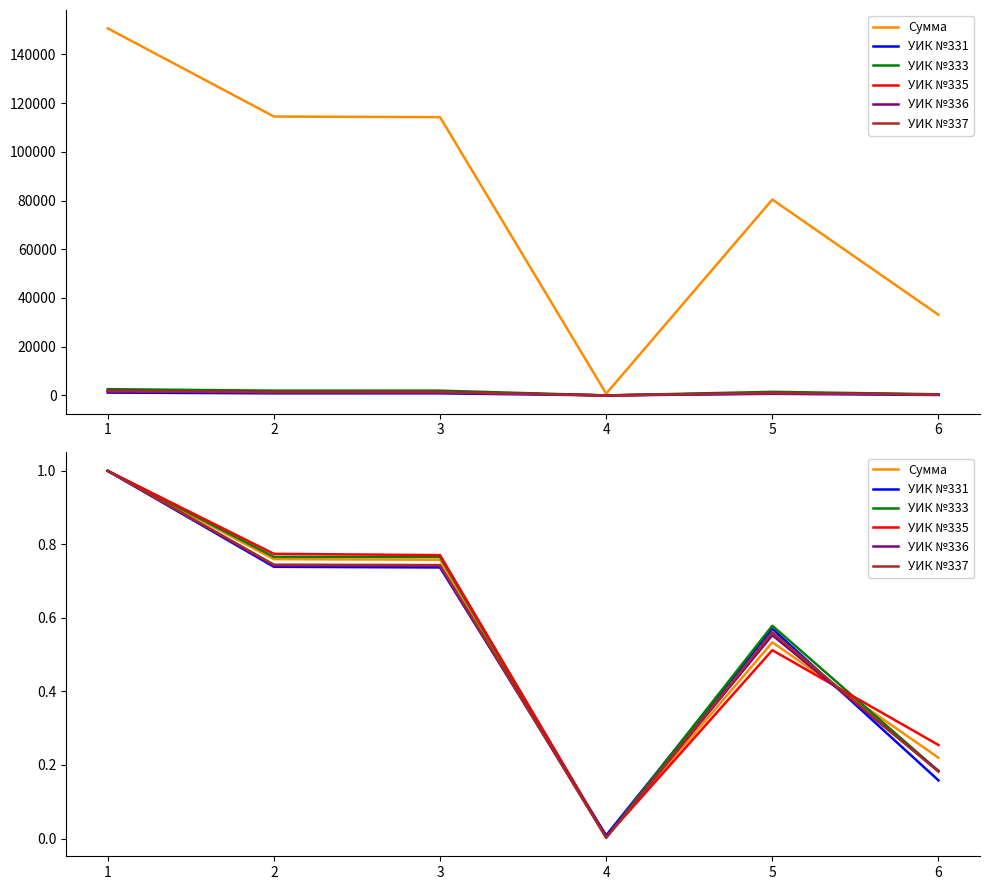

List the series in order of their peak value, highest first.

Сумма, УИК №331, УИК №333, УИК №335, УИК №336, УИК №337